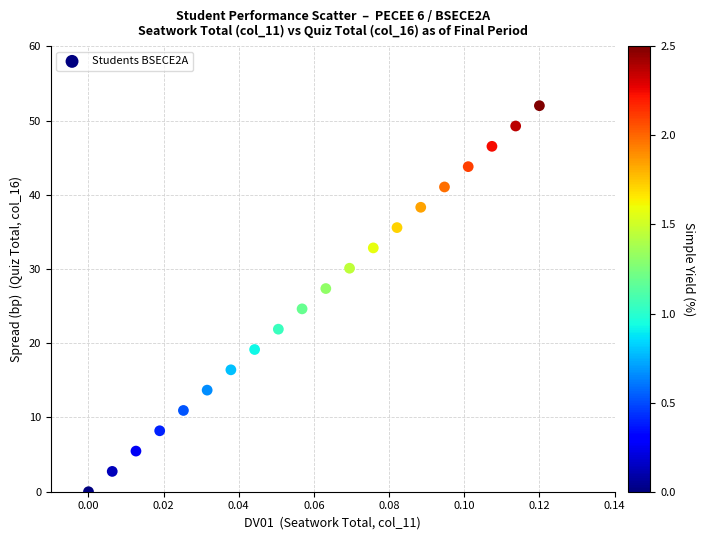

How many data points are displayed?

20